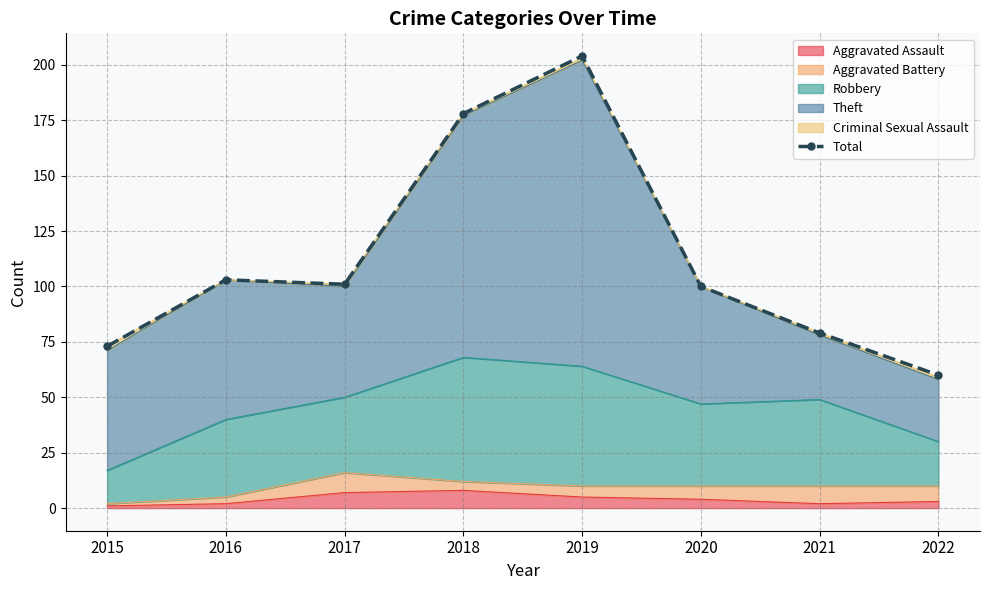

Which category has the highest value across all series?

2019